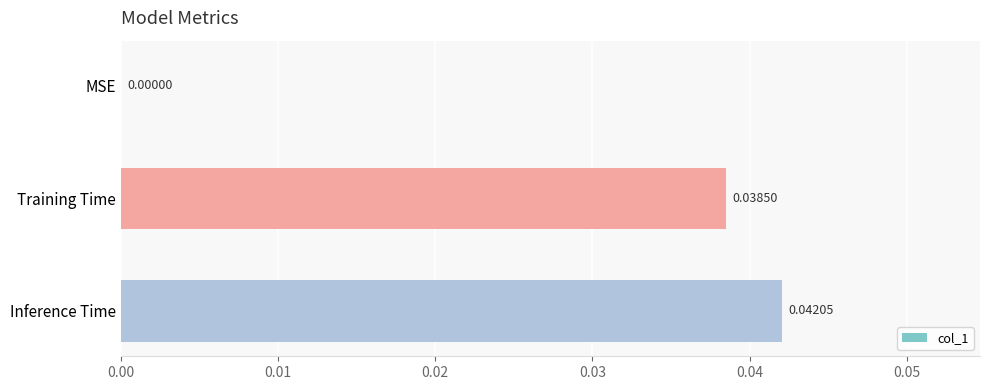

Which label corresponds to the largest value in the chart?

Inference Time